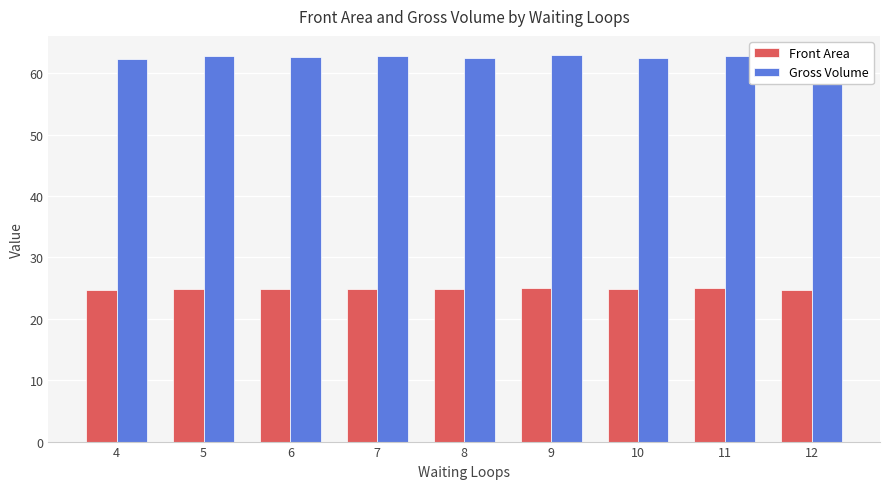

What is the value of the Gross Volume bar at the 5th from the left?

62.5